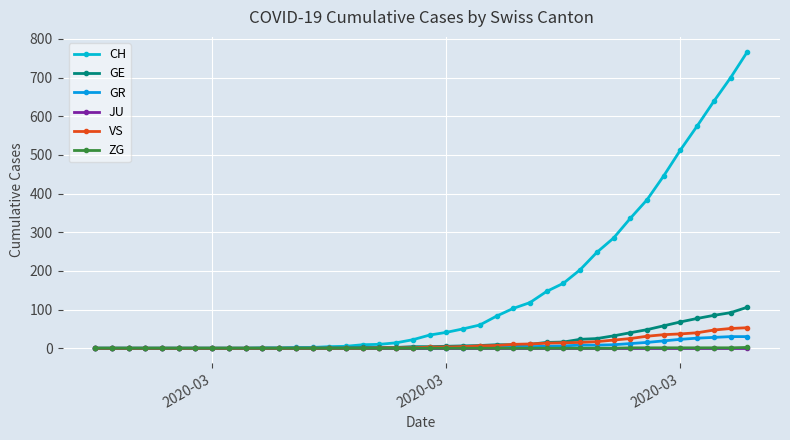

How many values in the CH series are below 34?

20